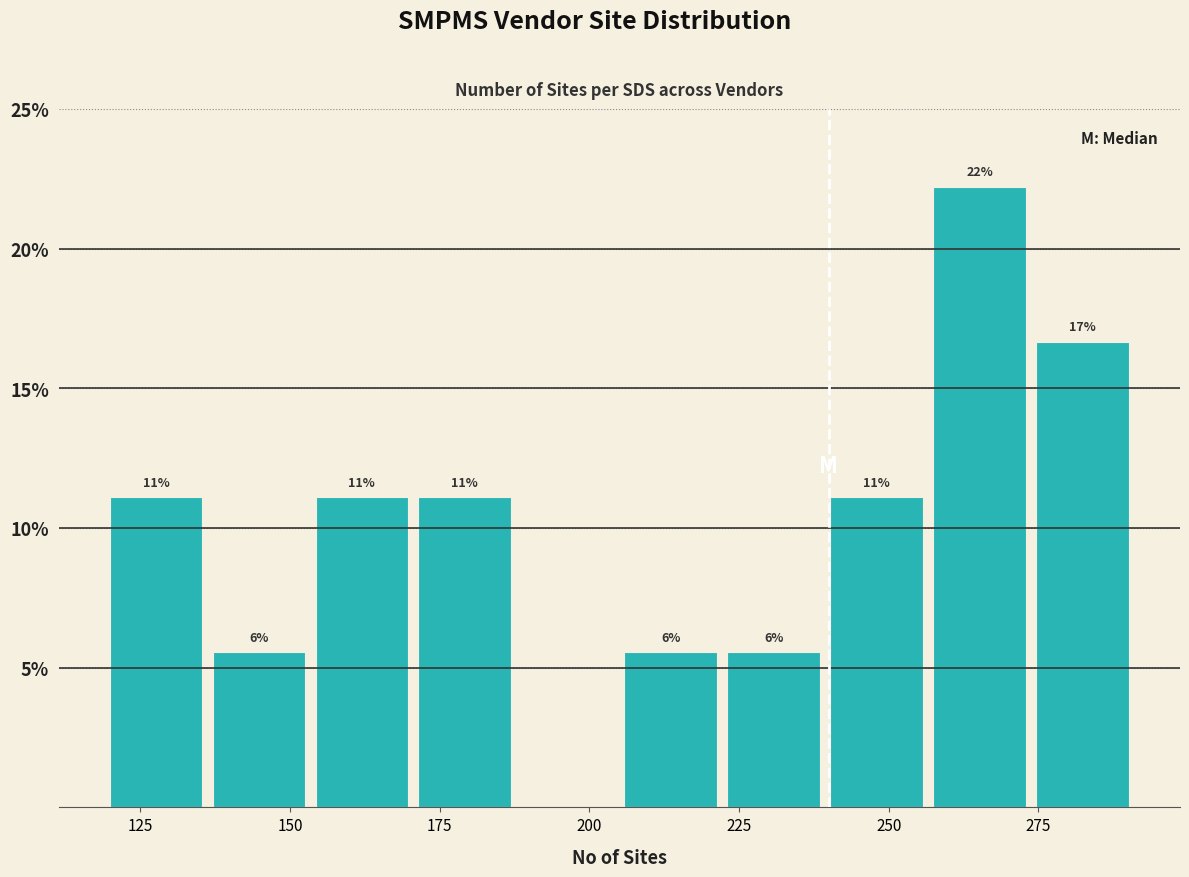

Around what value on the x-axis is the tallest bar? Give the approximate position of its centre, as read against the axis.

265